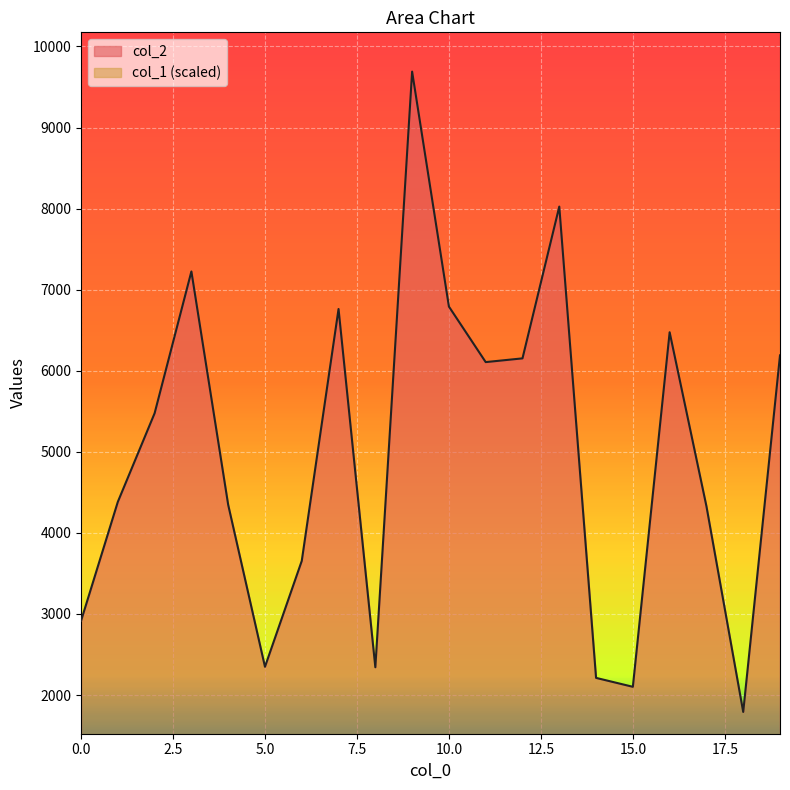

Is it true that col_2 equals 3338.3 at 15.0?

False